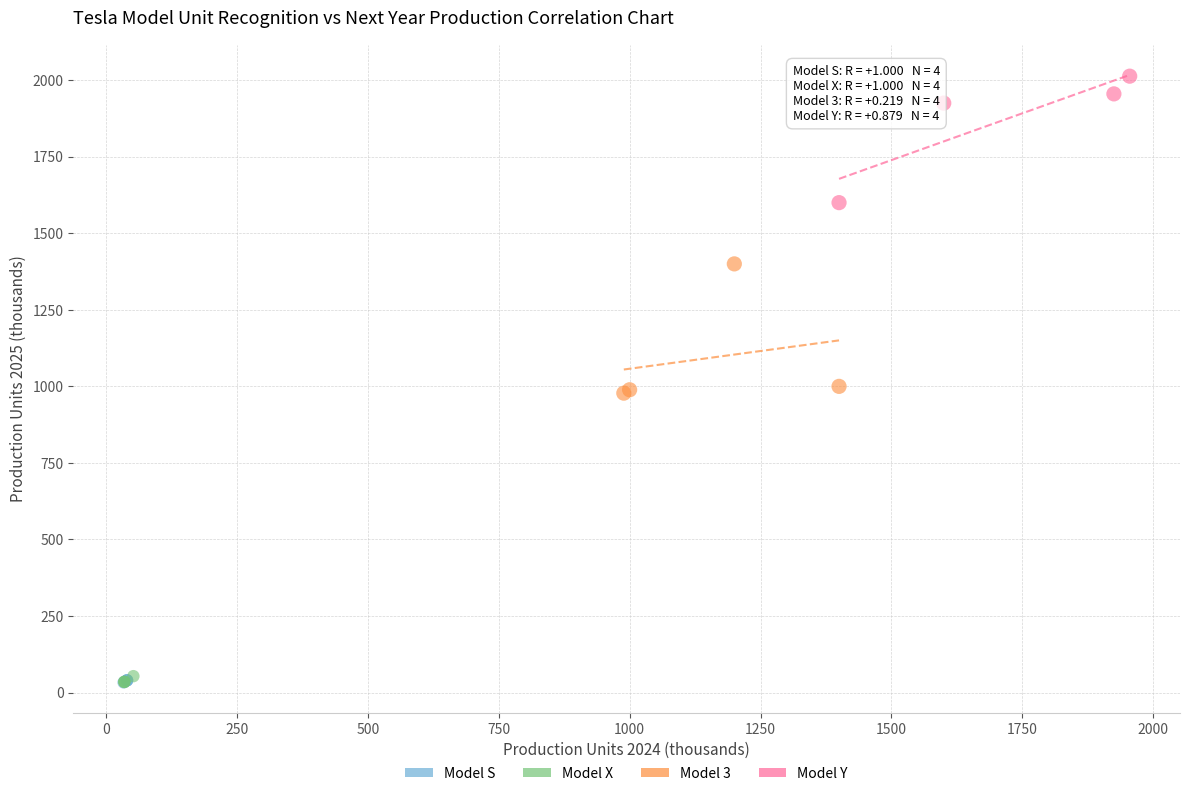

Which series reaches the maximum Y coordinate?

Model Y